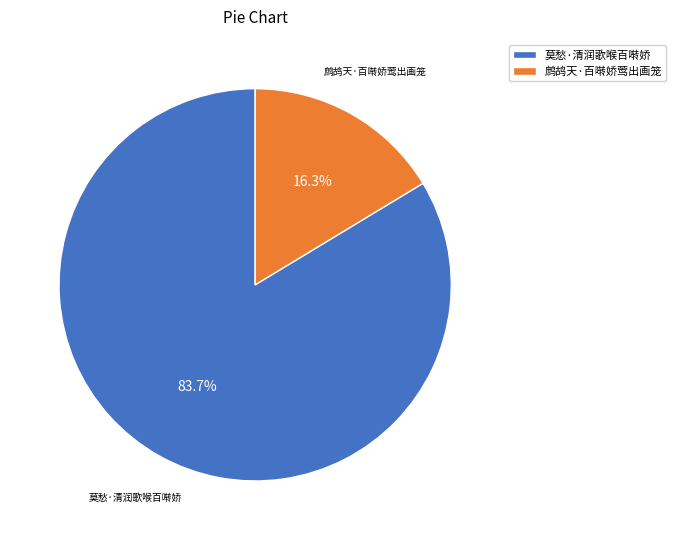

Which slice represents more than half of the pie?

莫愁·清润歌喉百啭娇